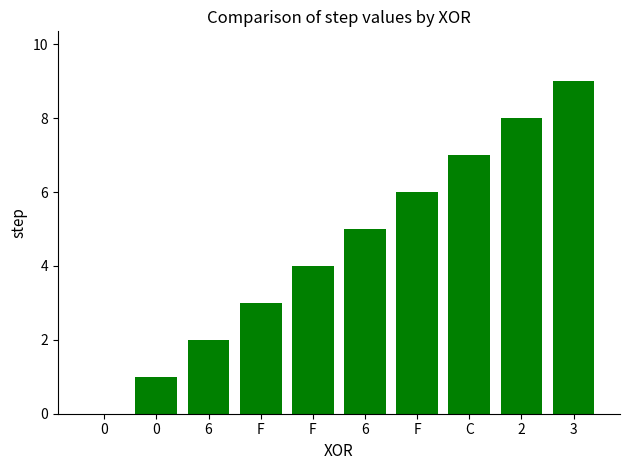

Are the bars grouped side by side (vs. stacked)?

No